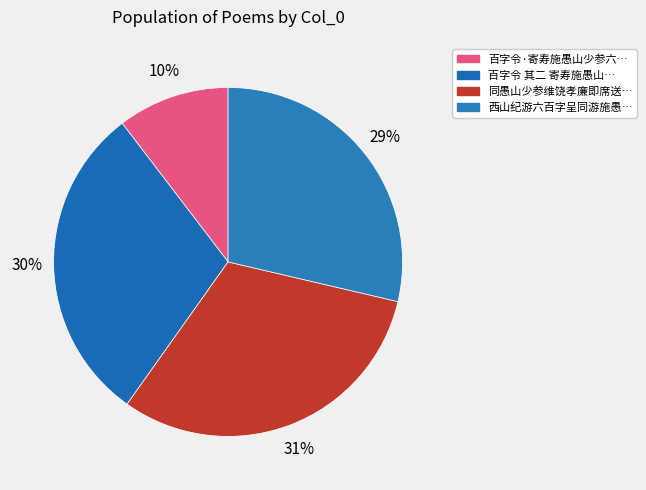

Rank the categories by value from lowest to highest.

百字令·寄寿施愚山少参六十, 西山纪游六百字呈同游施愚山少参高阮怀同学, 百字令 其二 寄寿施愚山少参六十, 同愚山少参维饶孝廉即席送位白归皖